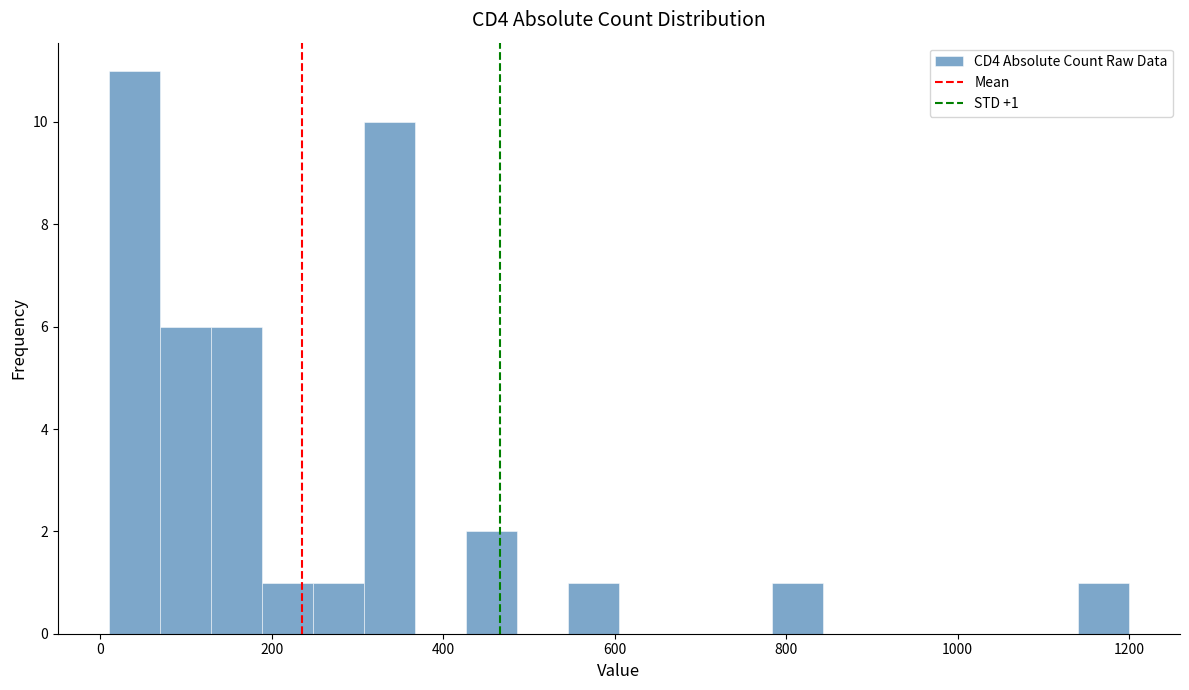

Read against the x-axis, roughly where is the centre of the tallest bar?

40